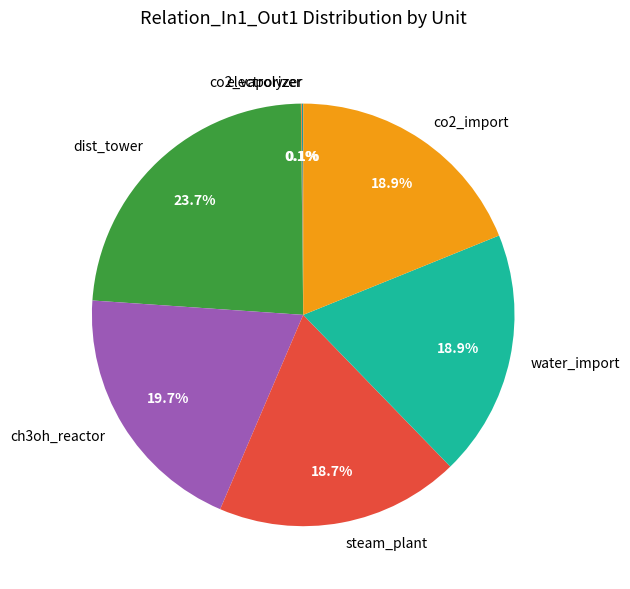

Which category has the biggest portion of the pie?

dist_tower